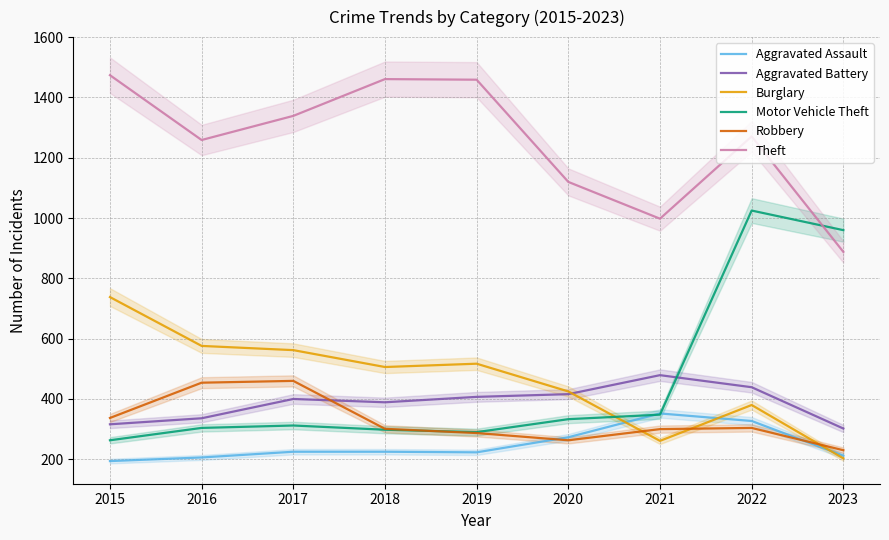

How many lines are shown in the chart?

6